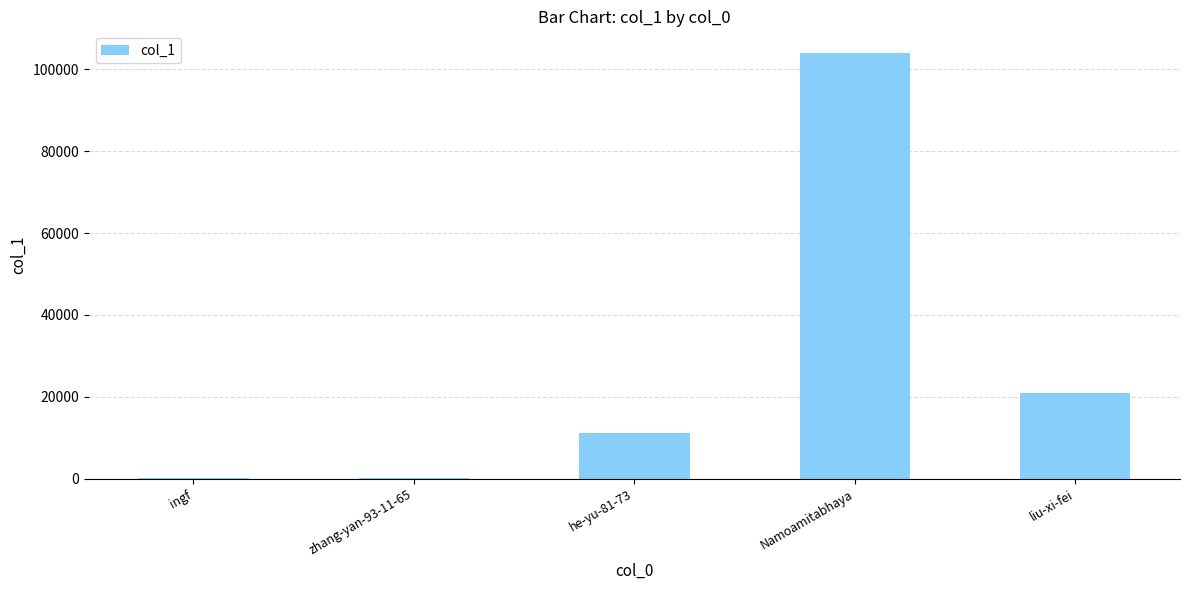

The chart shows a value of 20825 at liu-xi-fei. True or false?

True